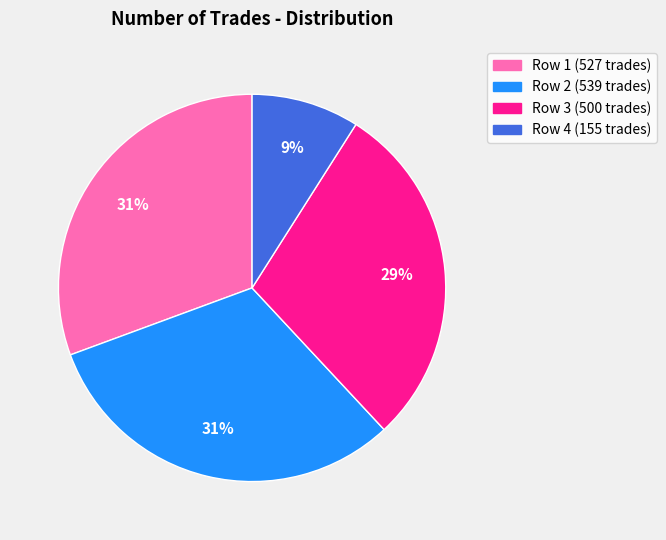

Does any single category account for the majority?

No